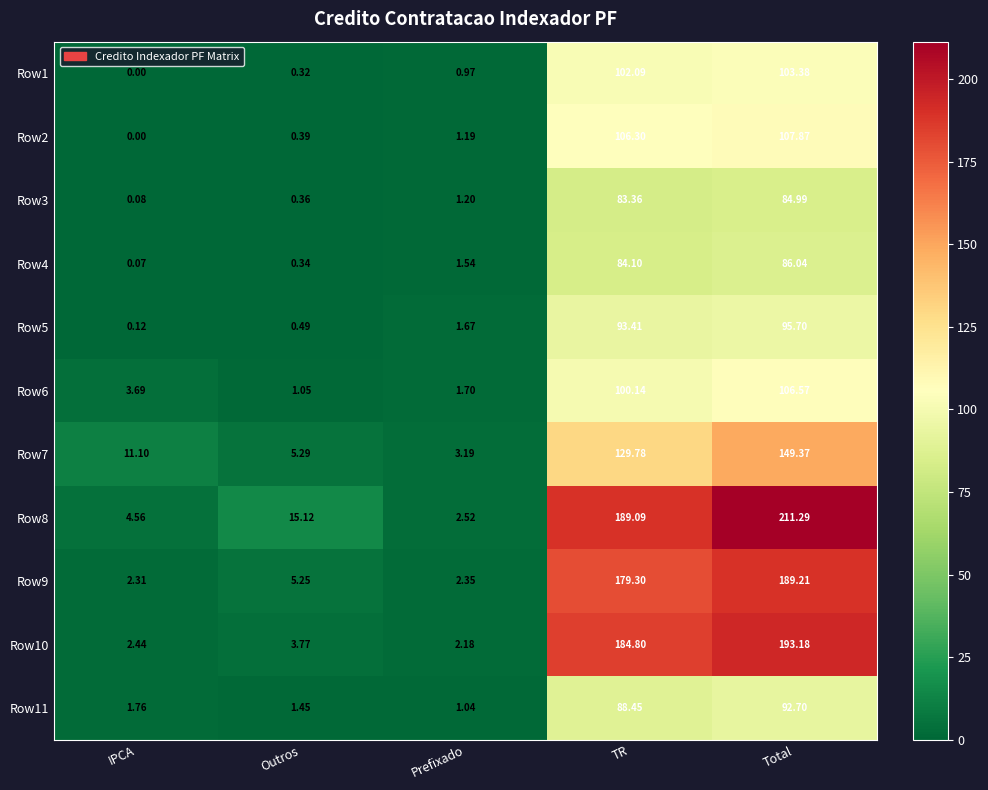

Which category has the lowest value in the Row10 series?

Prefixado